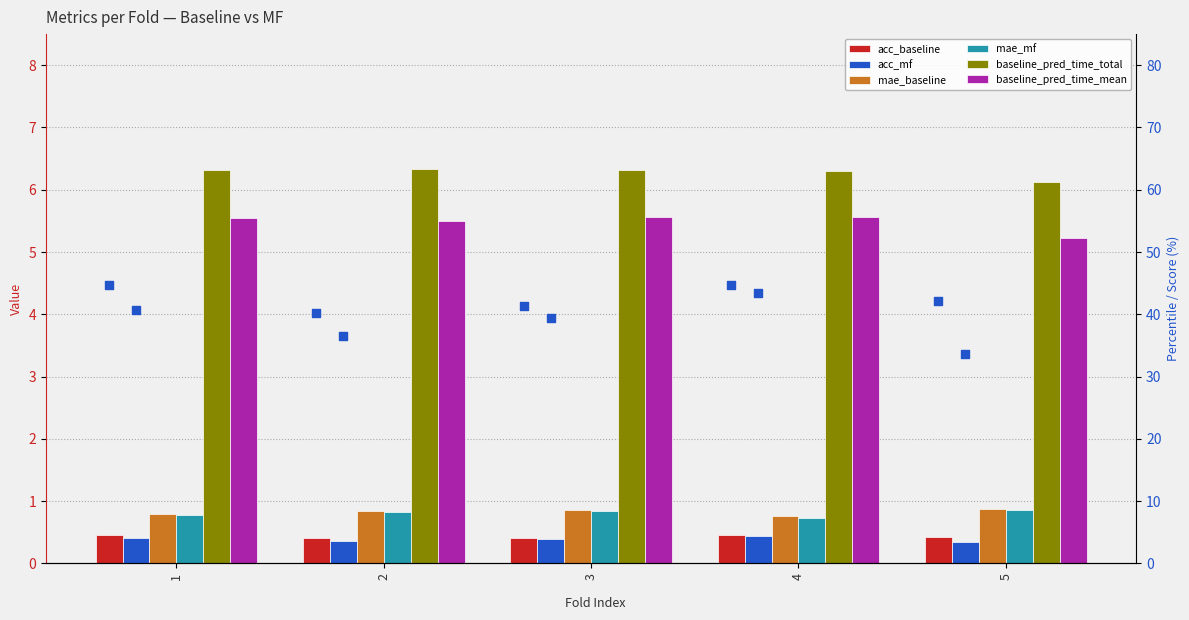

Which series has the widest spread of Y values?

baseline_pred_time_mean